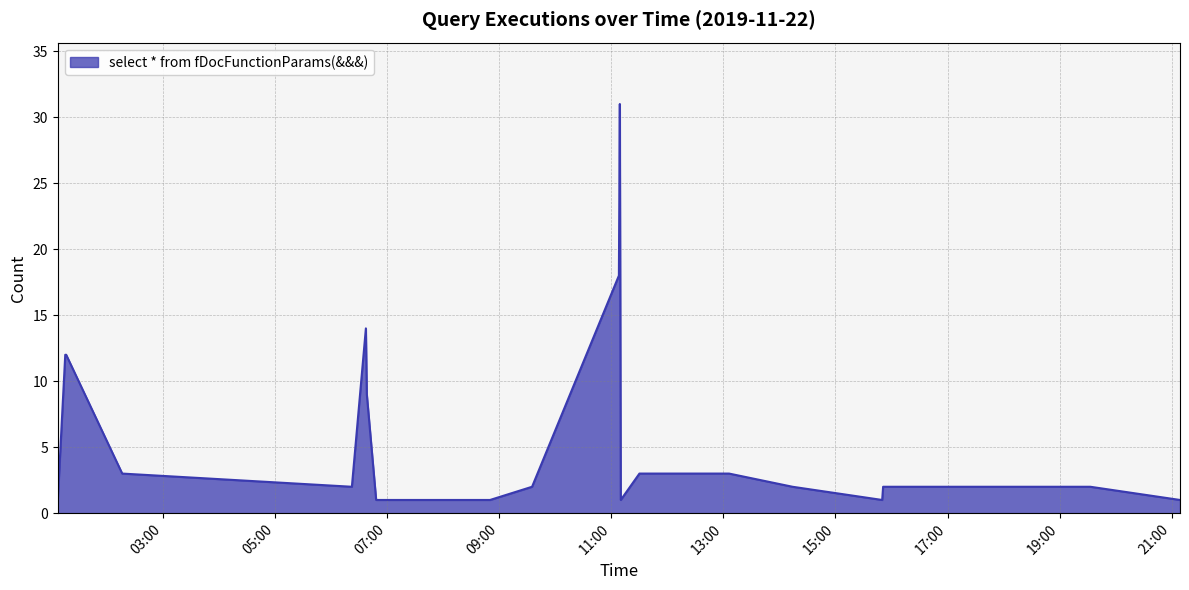

What is the maximum value shown in the chart?

31